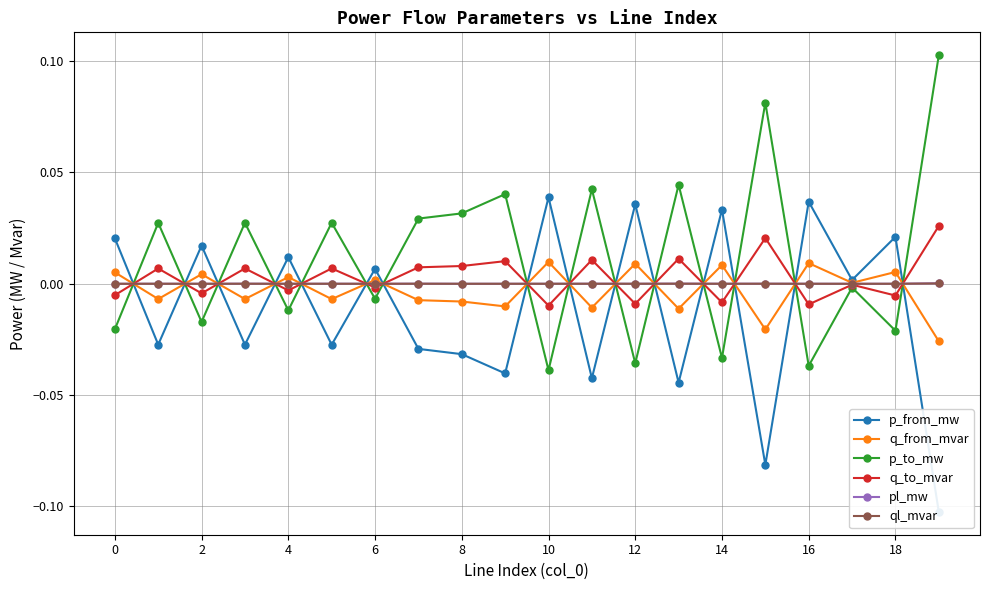

What is the minimum value shown in the chart?

-0.1